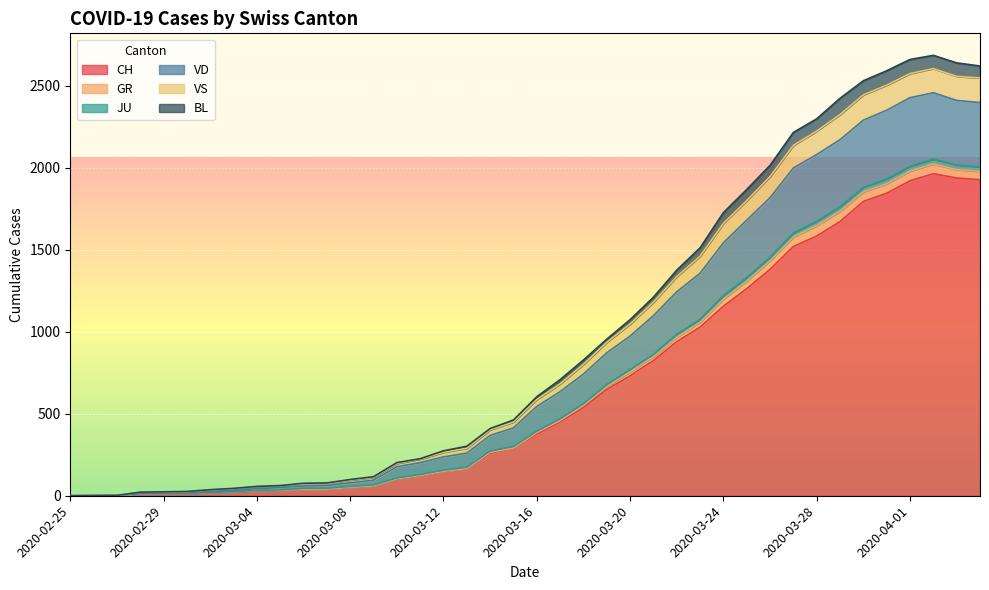

What position from the left is 2020-02-27?

3